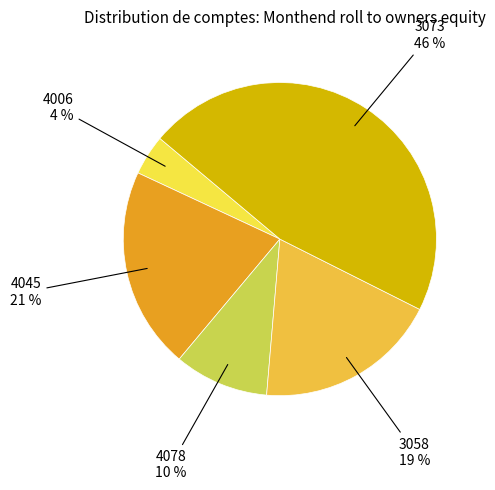

Count the number of slices in the pie.

5